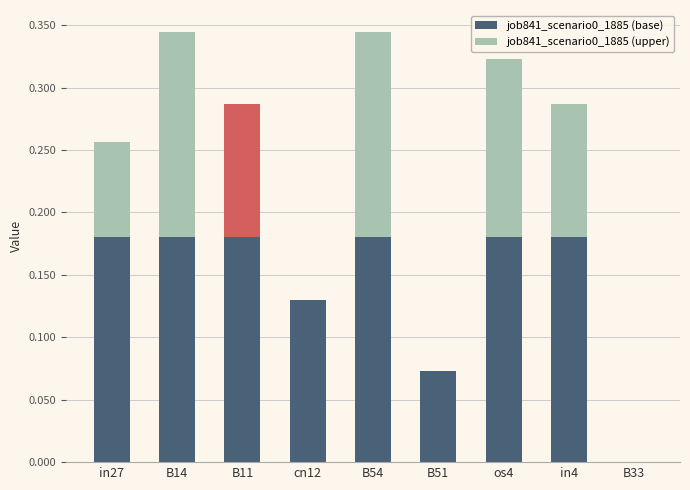

At which category does the chart reach its minimum across all series?

B33